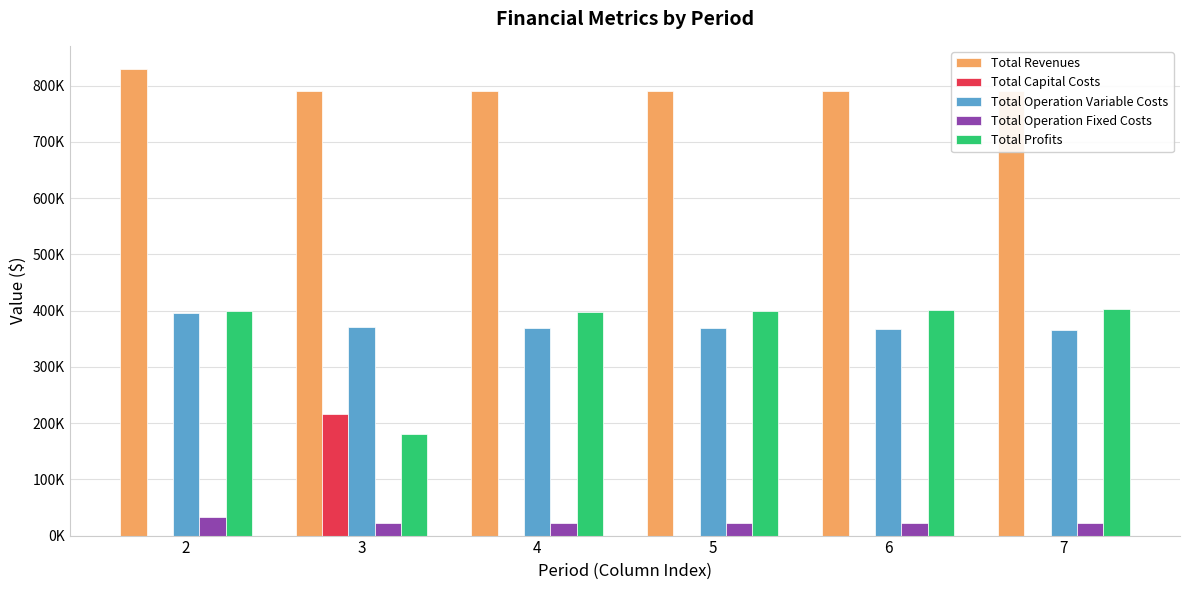

Is it true that Total Operation Variable Costs equals 370994.6 at 3?

True